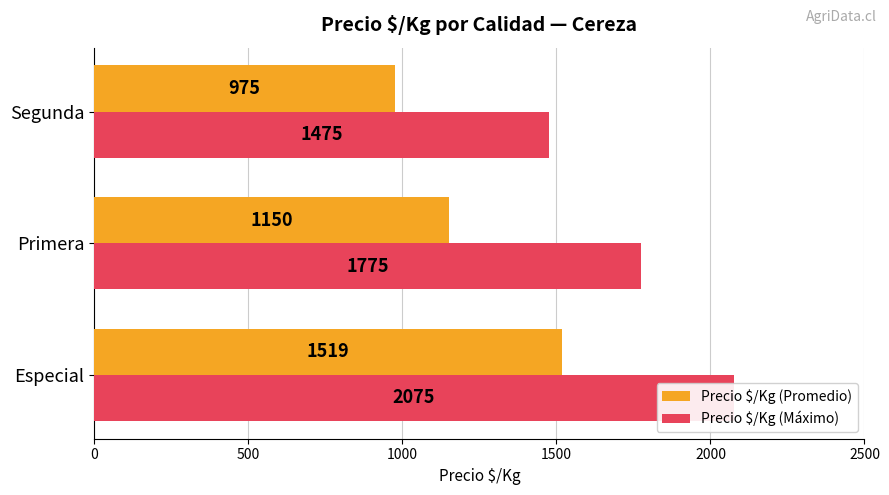

Count the Precio $/Kg (Promedio) values in the range 975 to 1519.

3